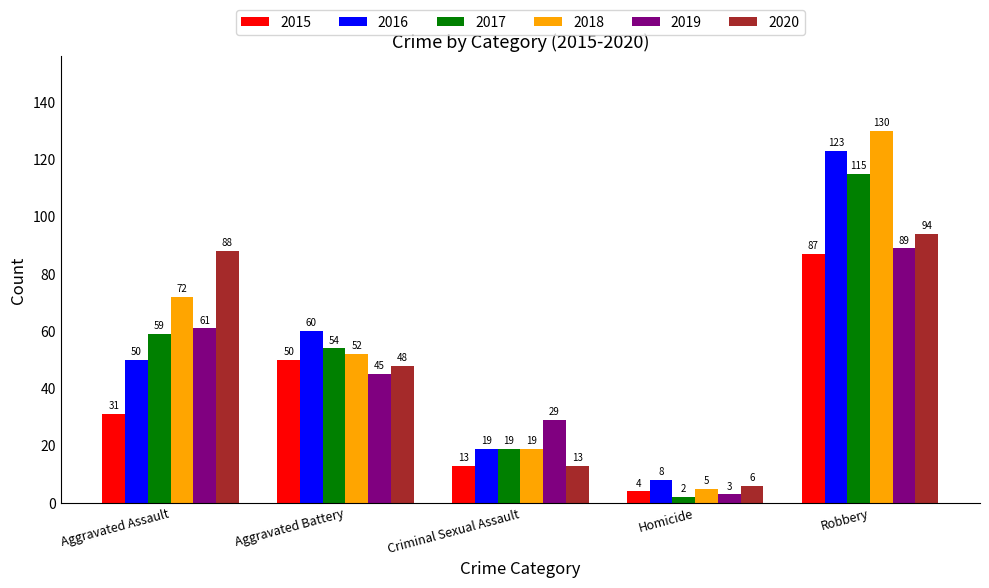

Which series has the largest total across all categories?

2018